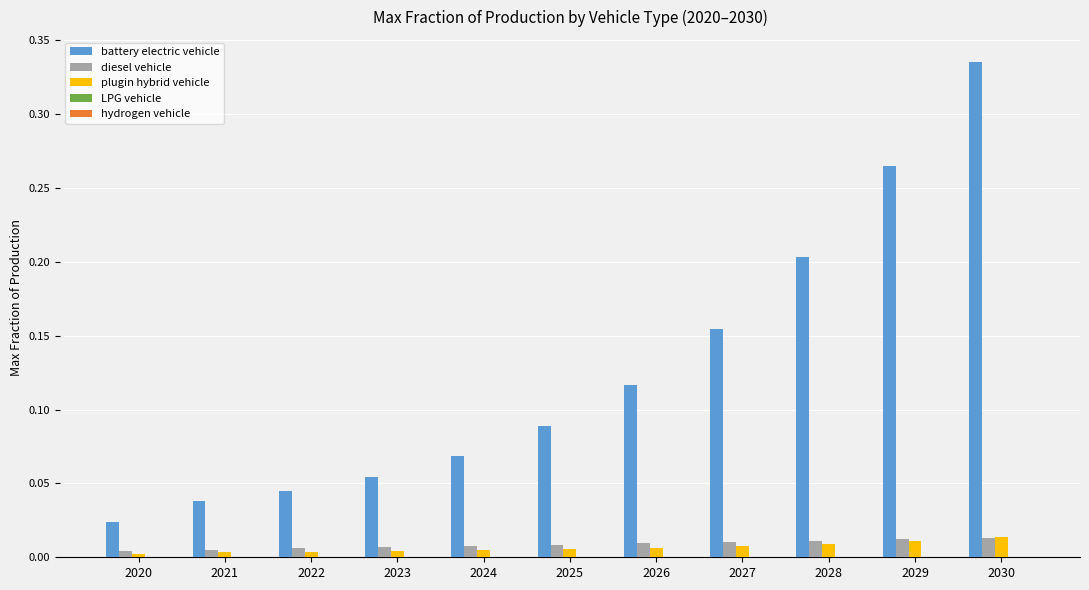

True or false: plugin hybrid vehicle has a value of 0.0 at 2028.

True